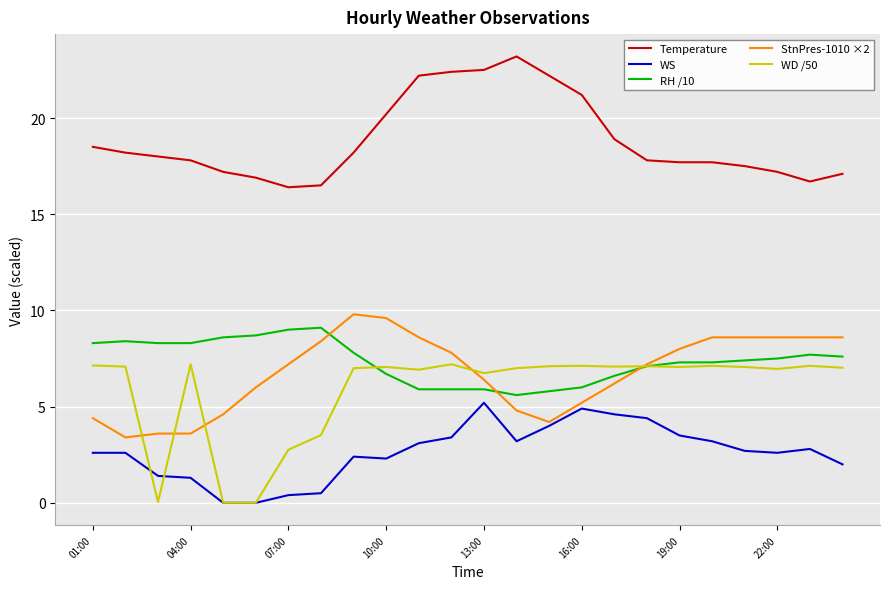

True or false: RH /10 and WS intersect in this chart.

False